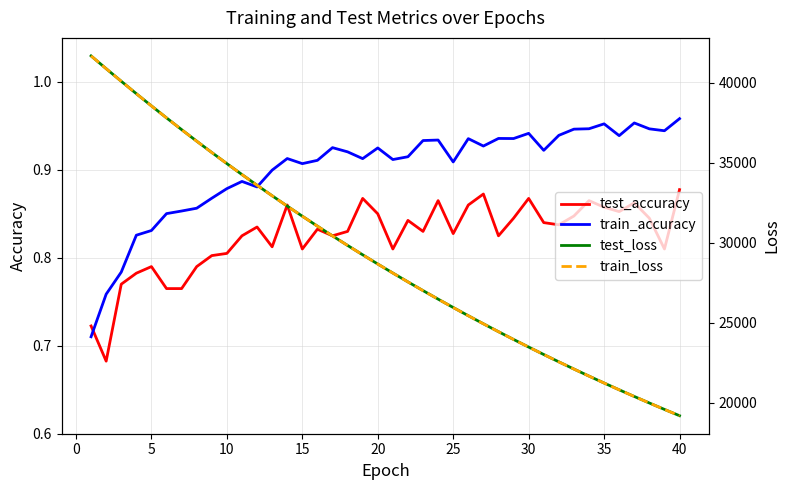

True or false: train_accuracy has a value of 0.5 at 15.

False